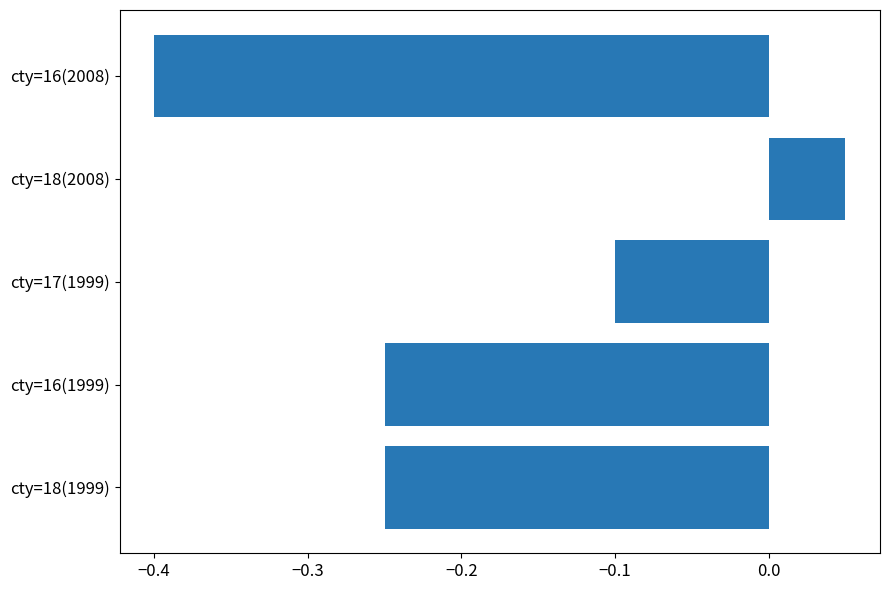

Does the chart contain stacked bars?

No